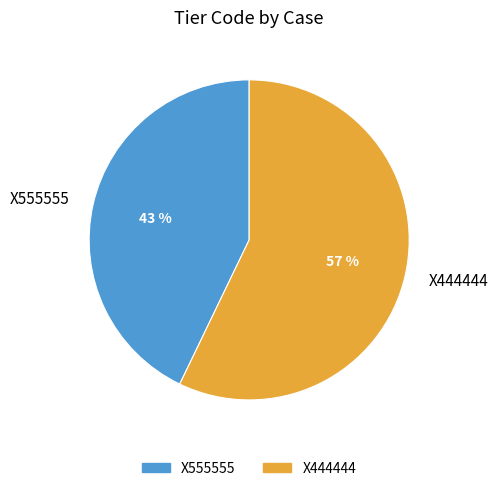

The X555555 slice represents 43% of the pie. True or false?

True